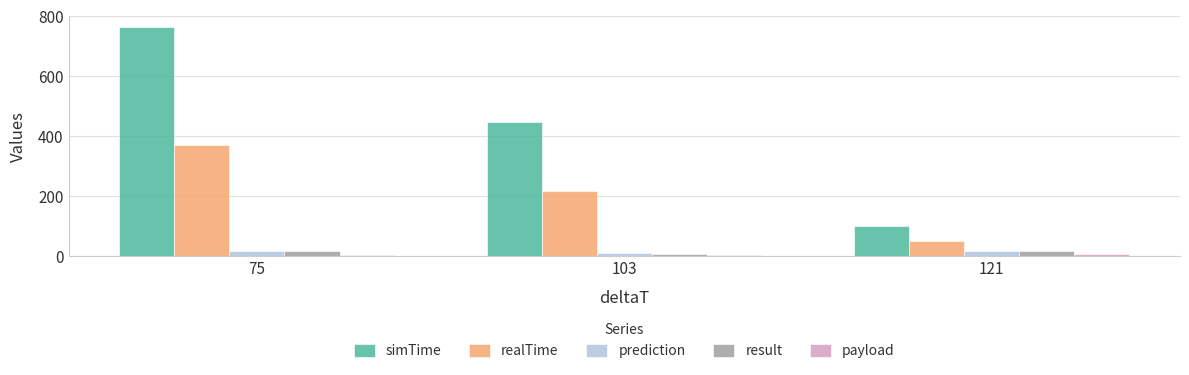

How many bars are there in each group?

5